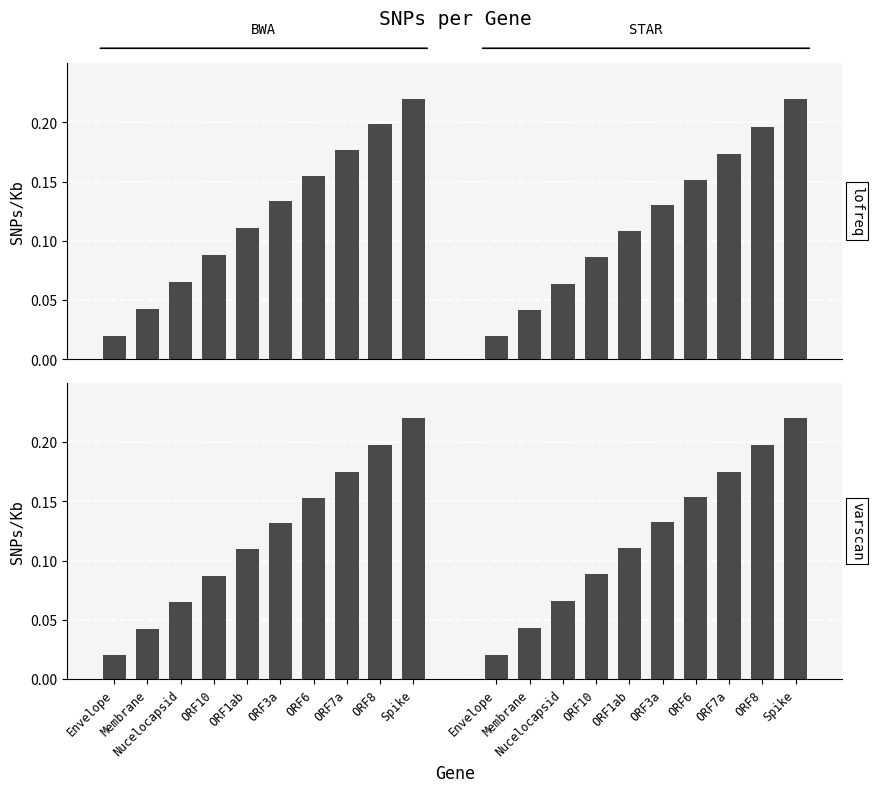

What is the label of the 6th bar from the right?

ORF1ab